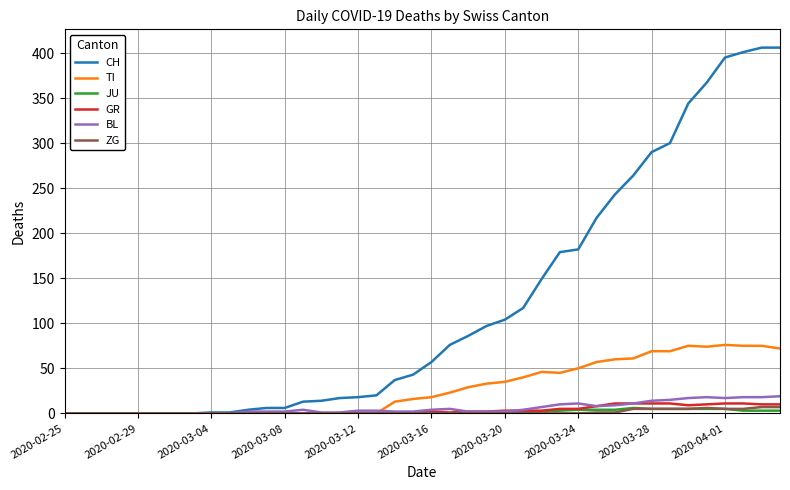

What is the average value of the CH series?

122